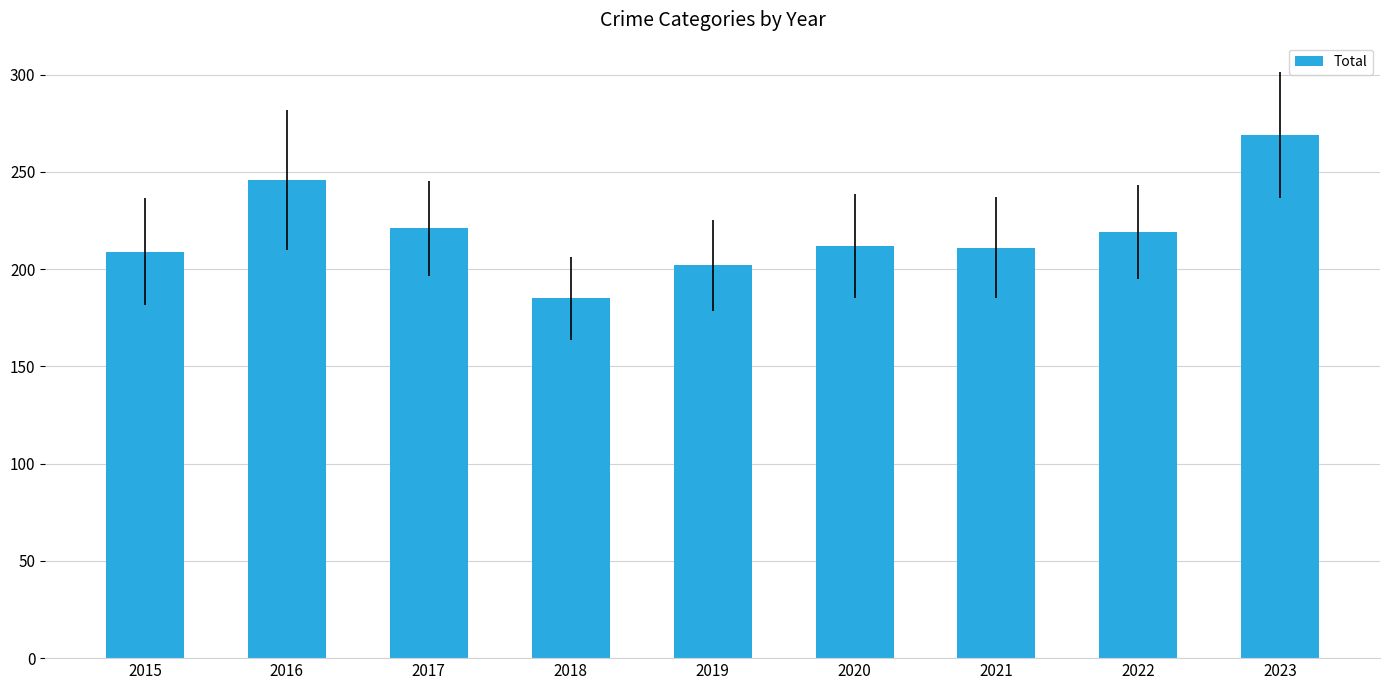

The value at 2022 is 219. True or false?

True